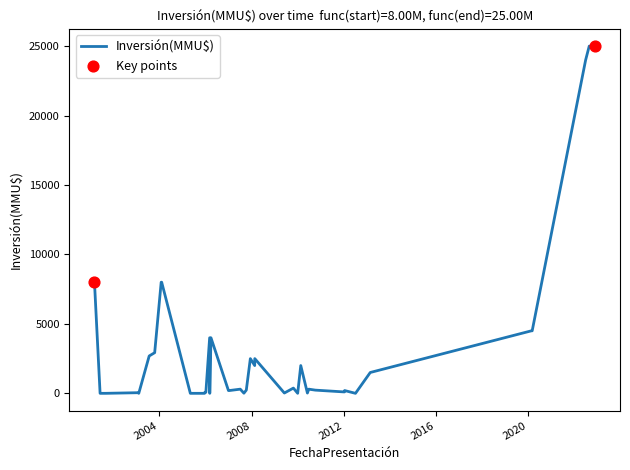

What is the difference between the maximum and minimum values?

25000